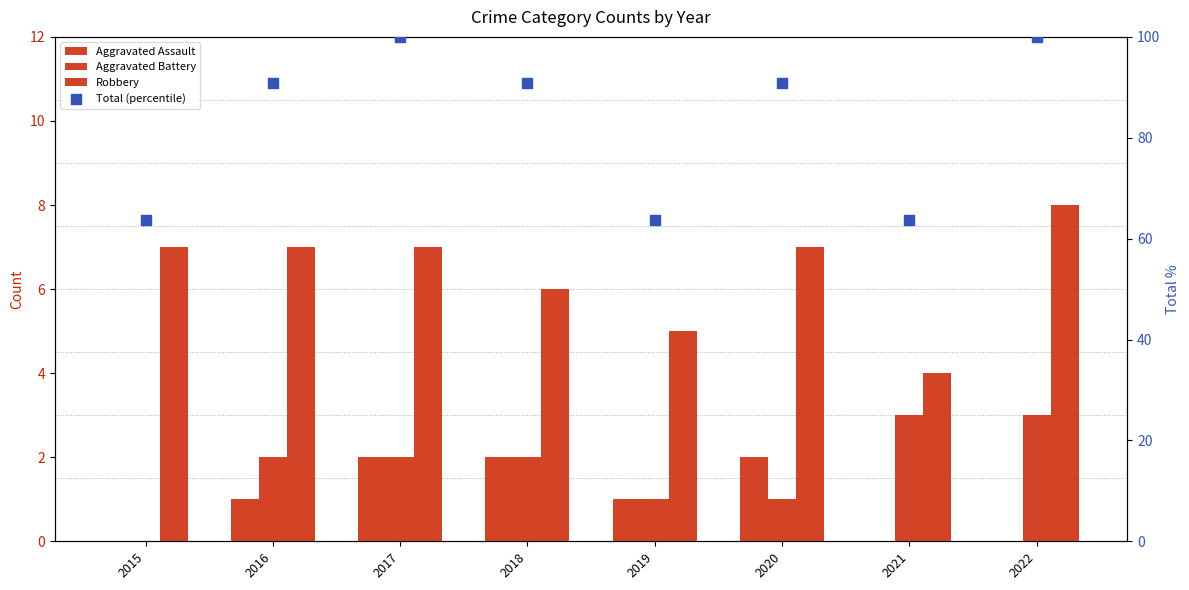

Is the value of Total (percentile) at 2017 greater than the value of Robbery at 2019?

Yes